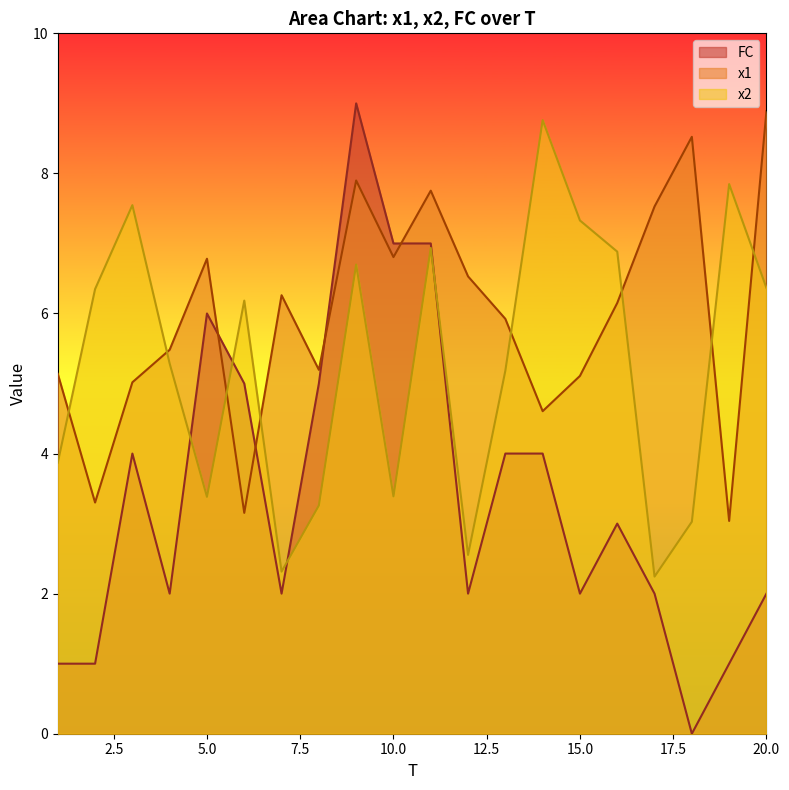

Which category has the highest value across all series?

9